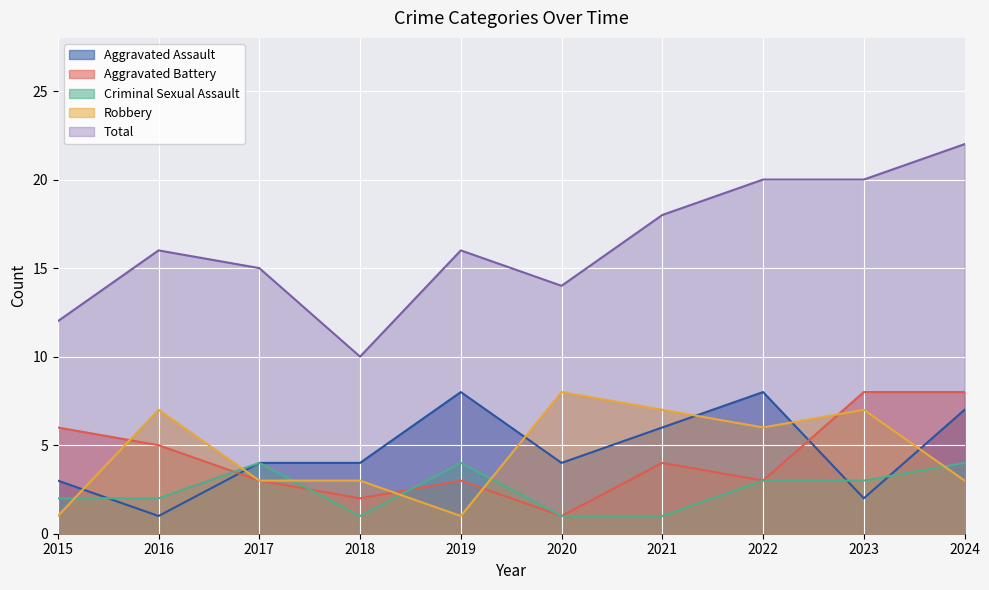

Rank the series by their maximum value, from lowest to highest.

Criminal Sexual Assault, Aggravated Assault, Aggravated Battery, Robbery, Total